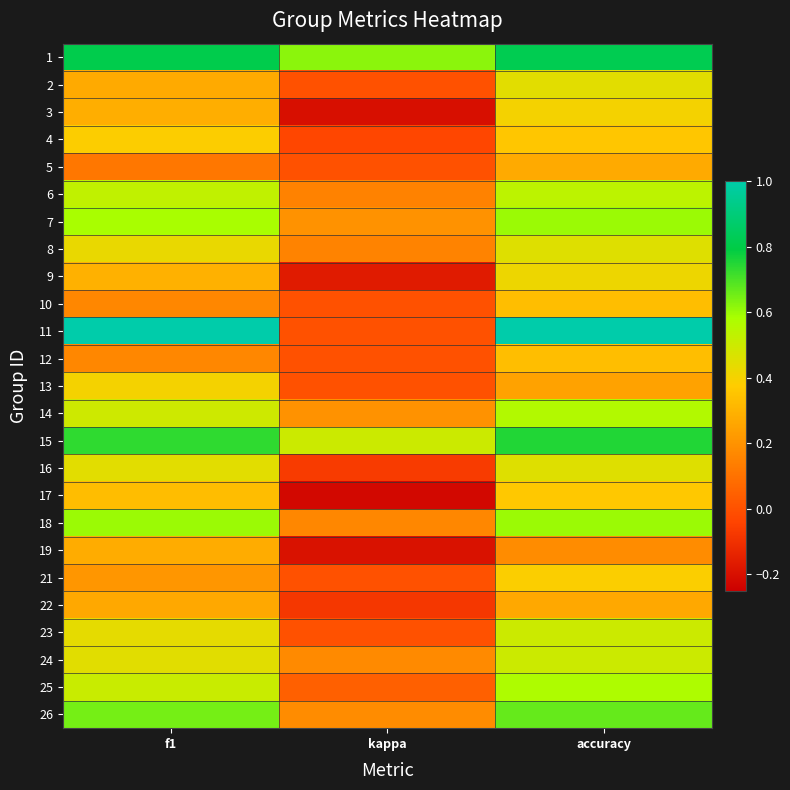

Which category has the lowest value across all series?

kappa